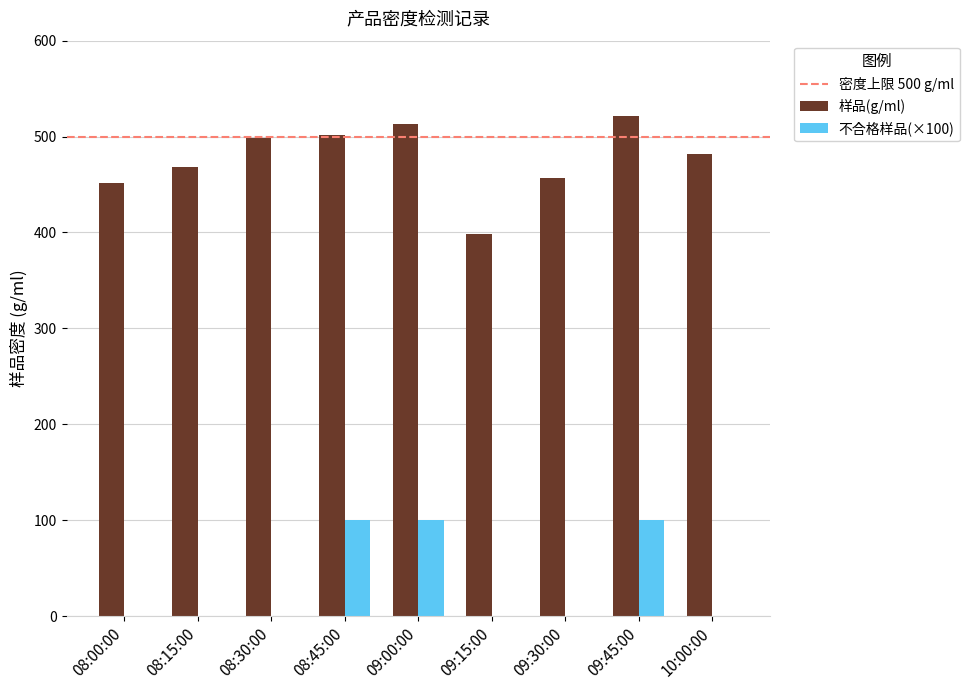

Which series changed the most between 09:45:00 and 10:00:00?

不合格样品(×100)